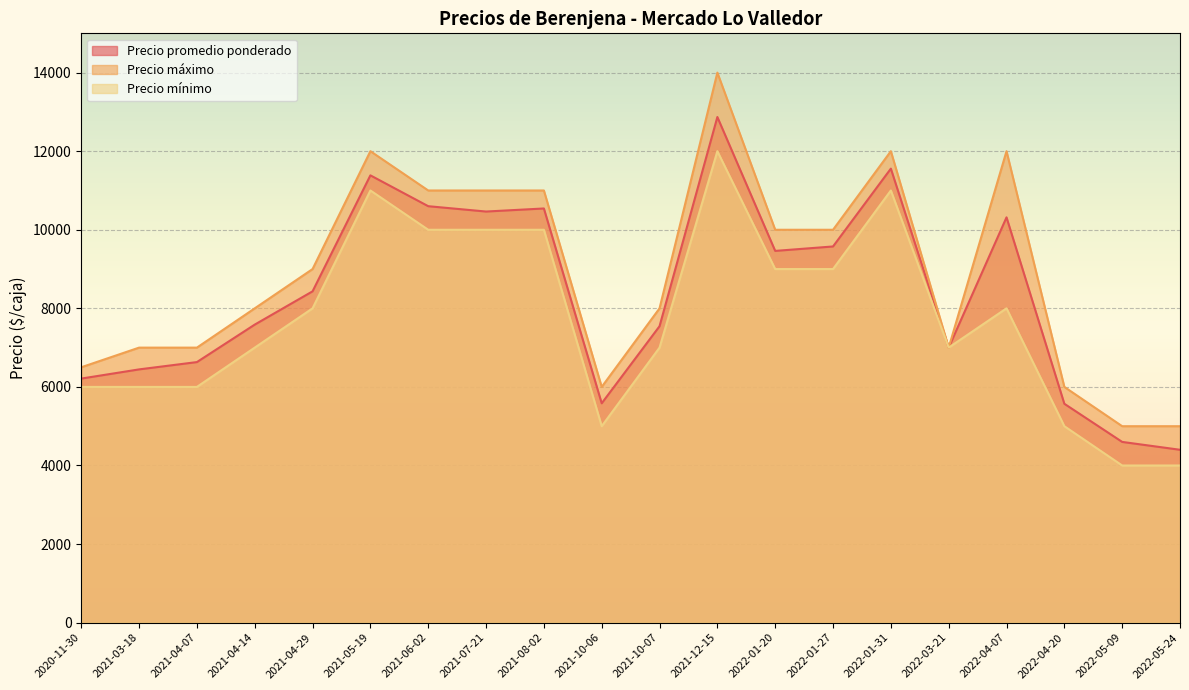

Where is Precio promedio ponderado nearest to the value 8635?

2021-04-29